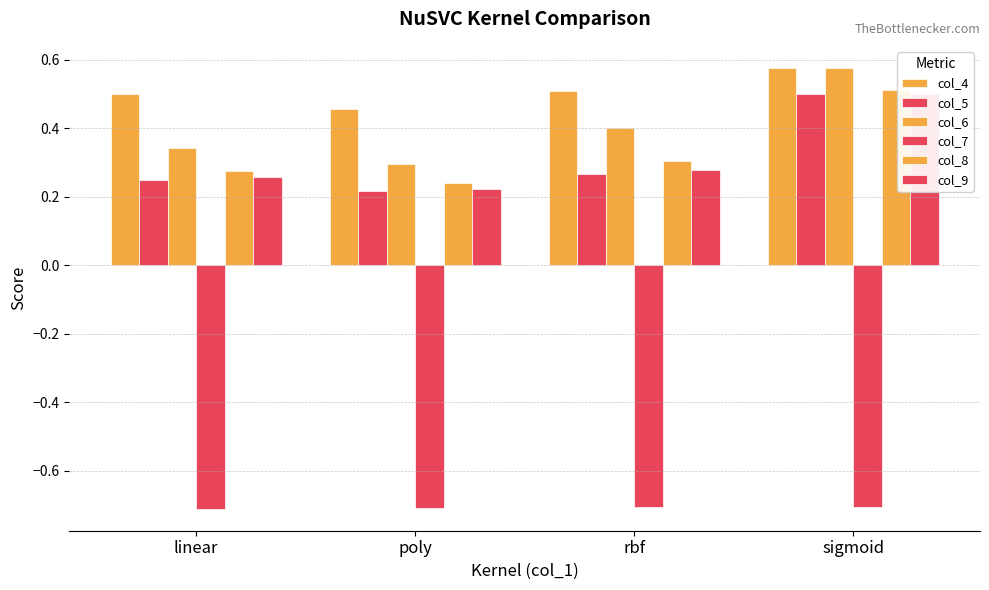

The value of col_6 at rbf is 0.3. True or false?

False